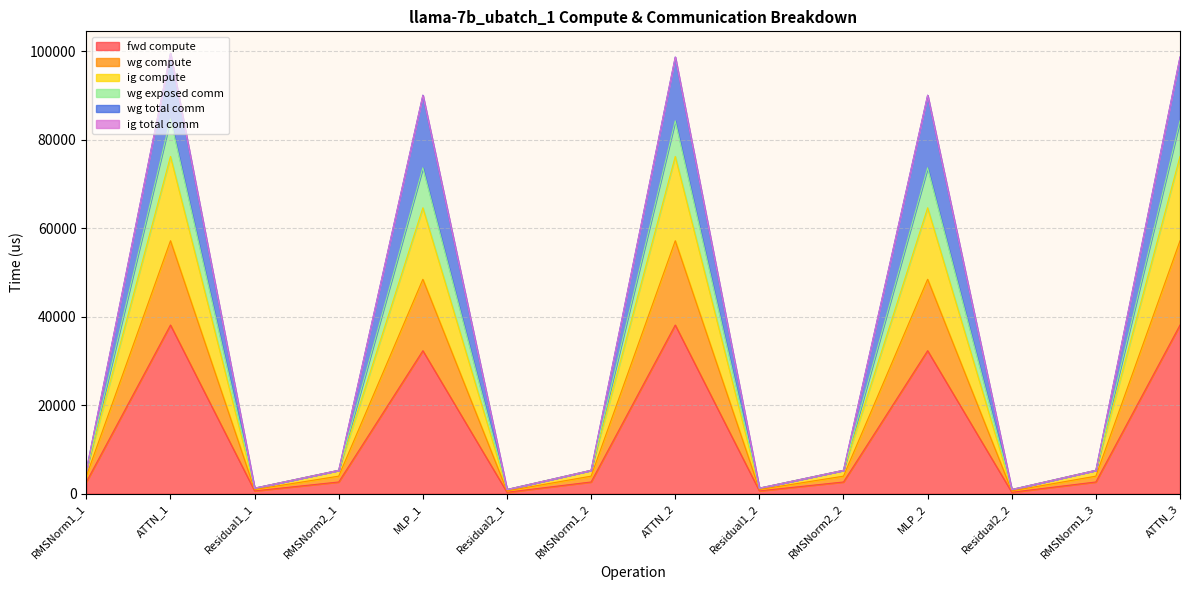

Where is wg compute nearest to the value 38577?

MLP_1